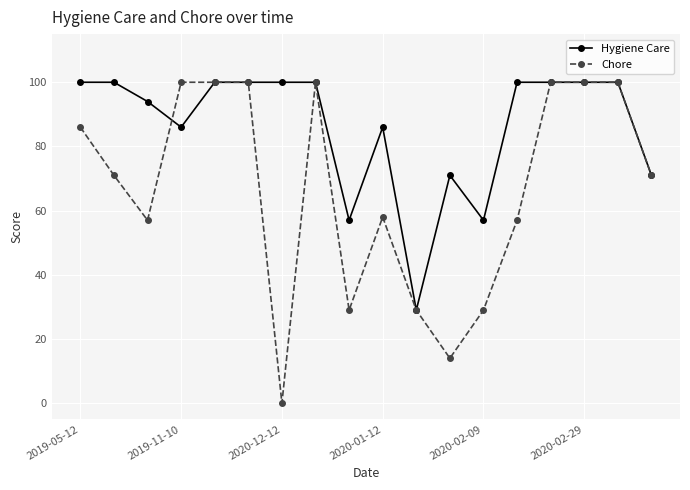

Which series has the widest spread of values?

Chore